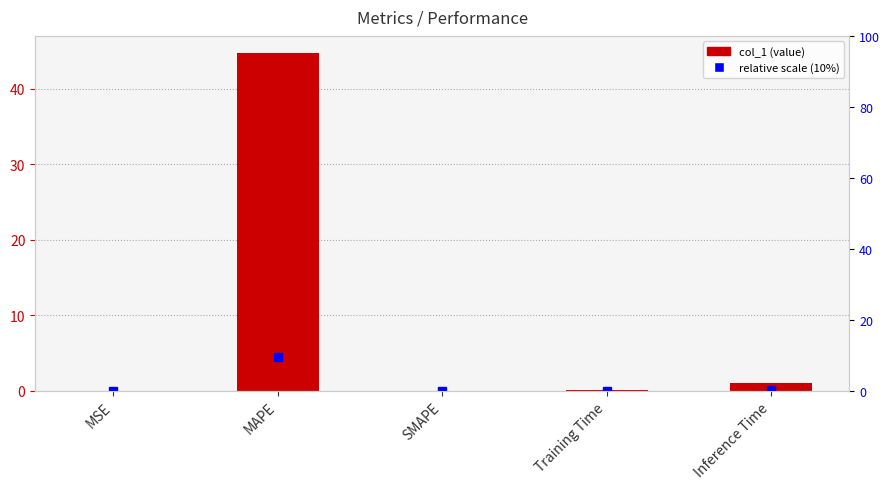

What is the label of the 1st bar from the right?

Inference Time